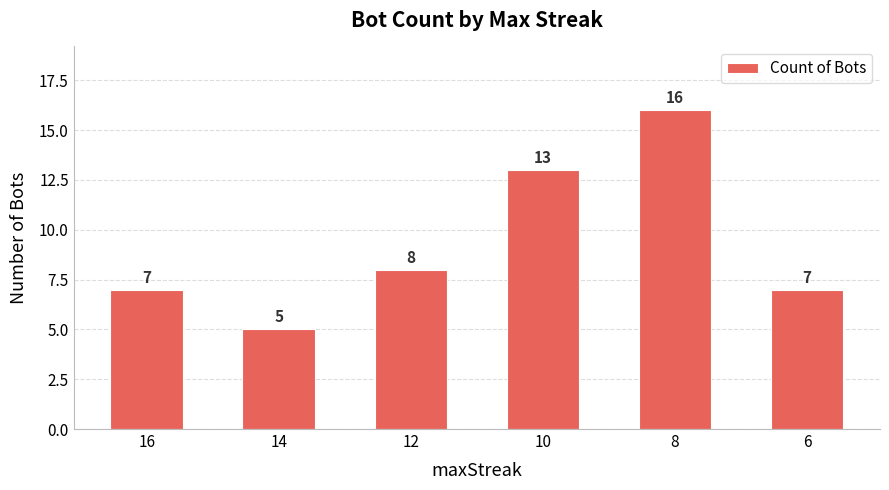

Are the bars grouped side by side (vs. stacked)?

No